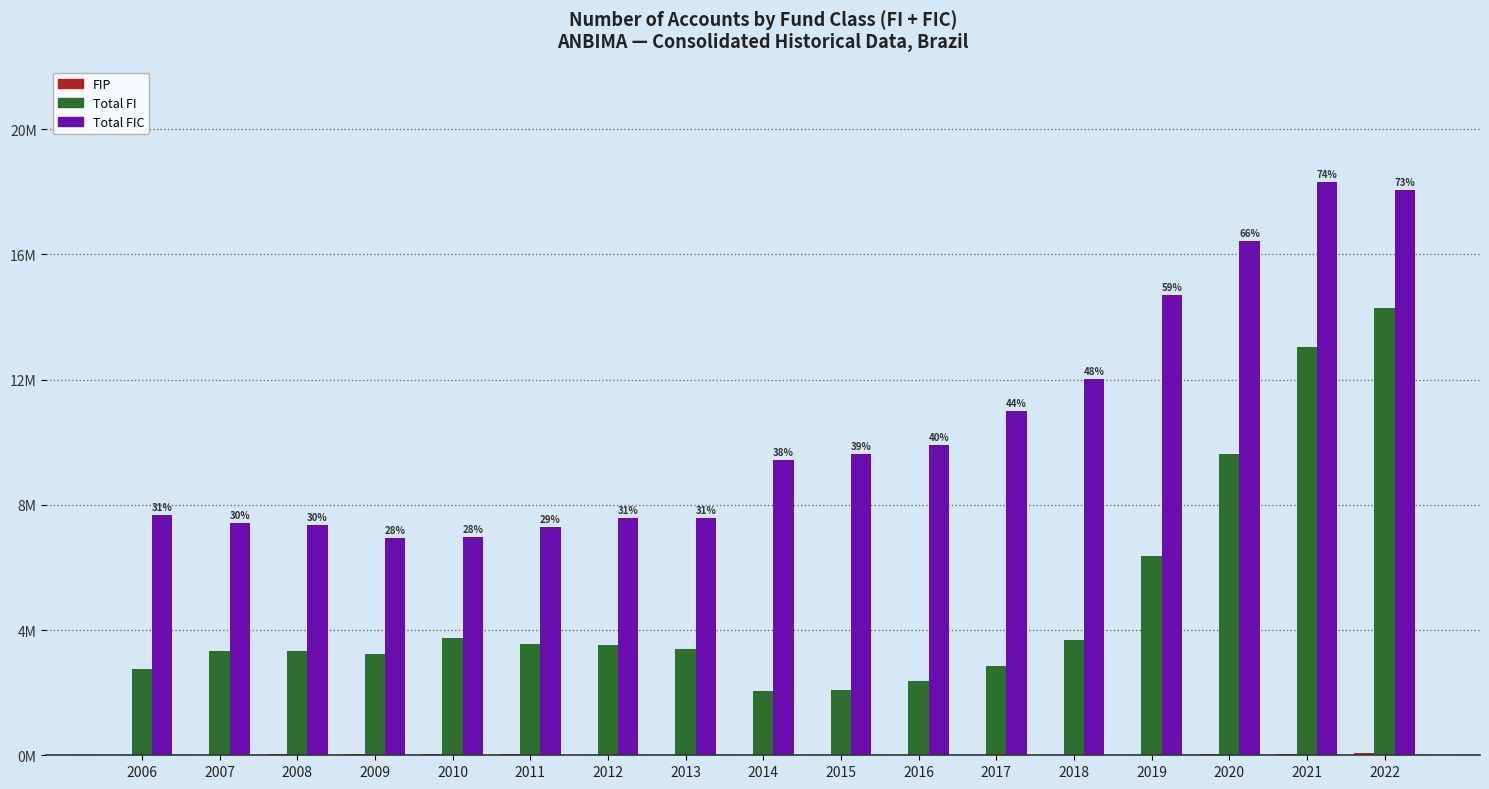

Which series has the largest range (max minus min)?

Total FI